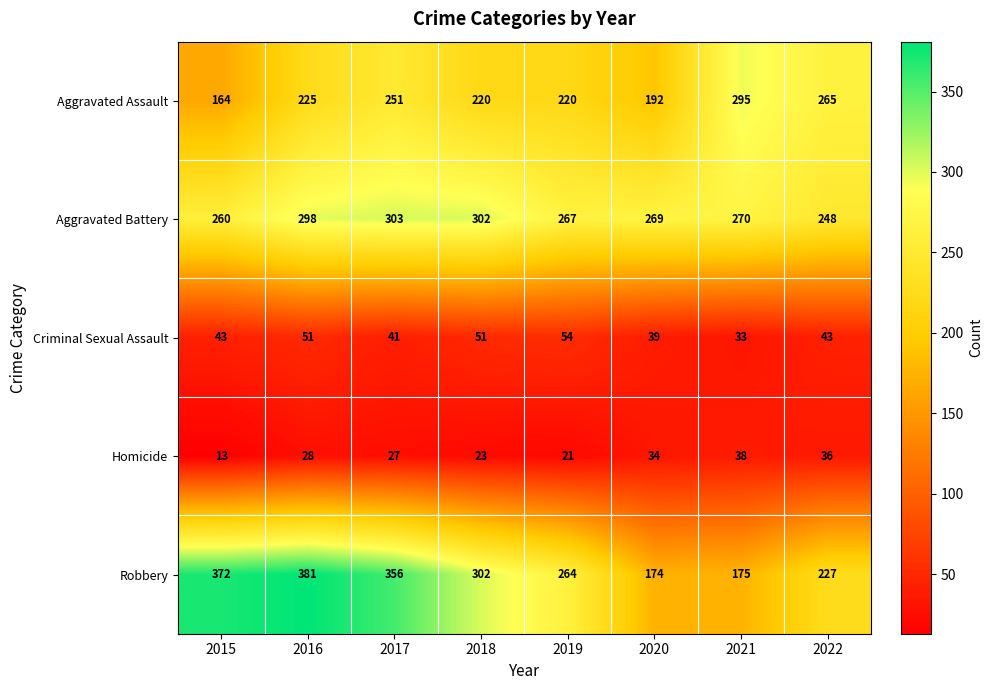

How many data points does each series have?

8